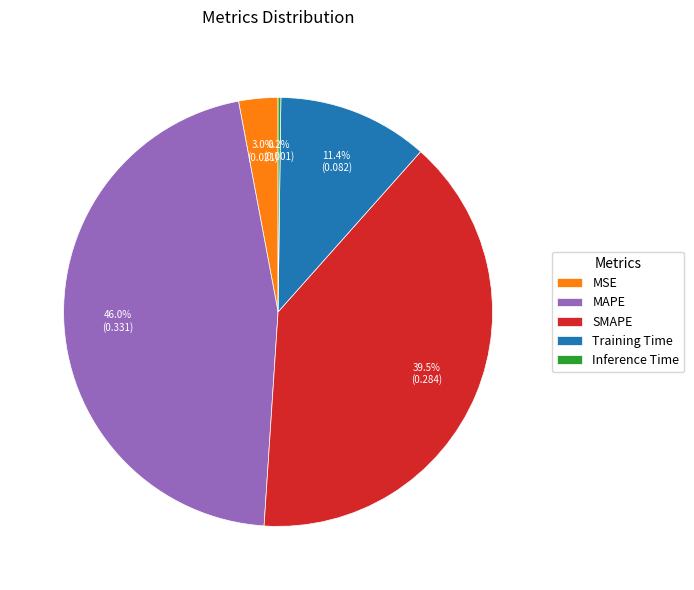

The Training Time slice represents 24% of the pie. True or false?

False